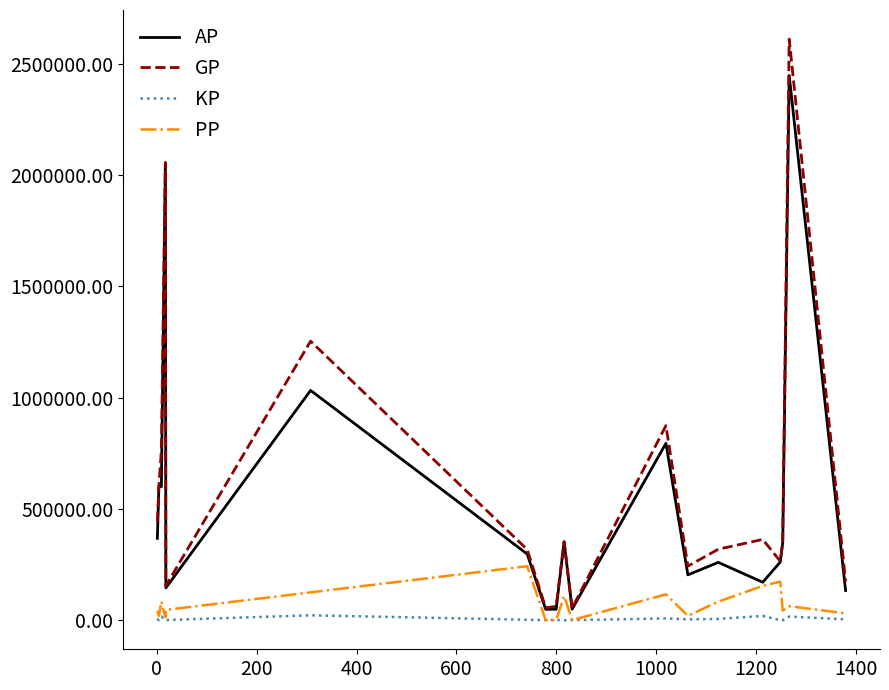

Rank the series by their maximum value, from lowest to highest.

KP, PP, AP, GP